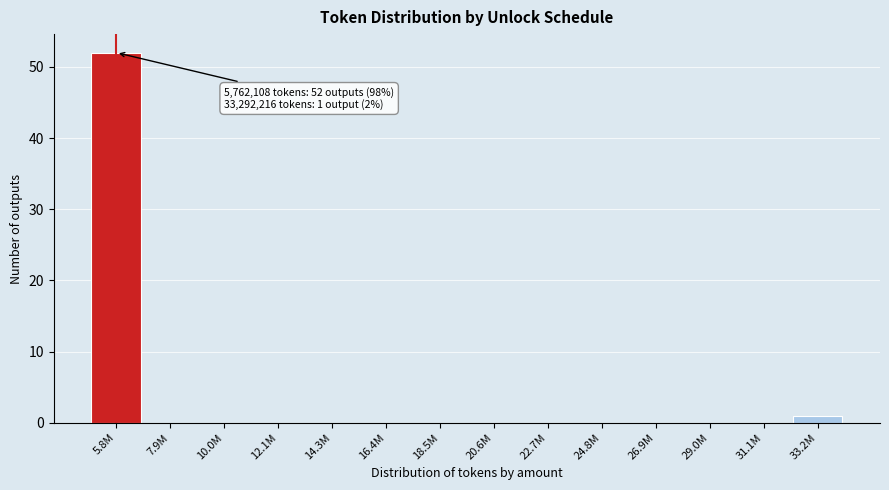

Reading left to right, extract all data points from this chart.

5.8M=52	7.9M=0	10.0M=0	12.1M=0	14.3M=0	16.4M=0	18.5M=0	20.6M=0	22.7M=0	24.8M=0	26.9M=0	29.0M=0	31.1M=0	33.2M=1